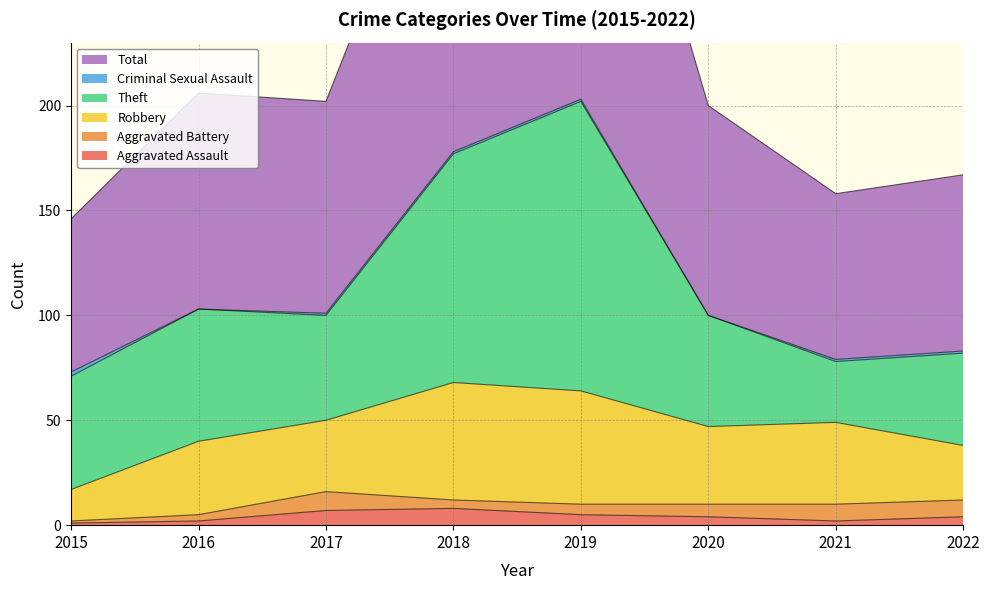

True or false: Aggravated Assault has more than 2 points higher than both neighbors.

False